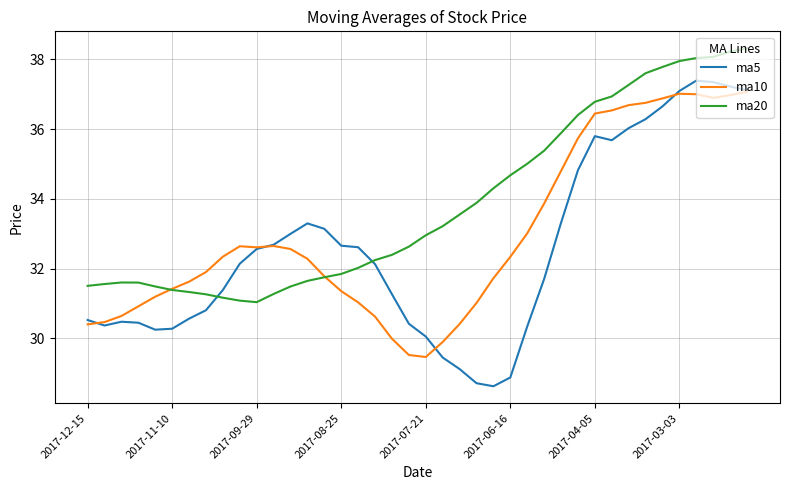

Does the chart display data point markers on the line(s)?

No